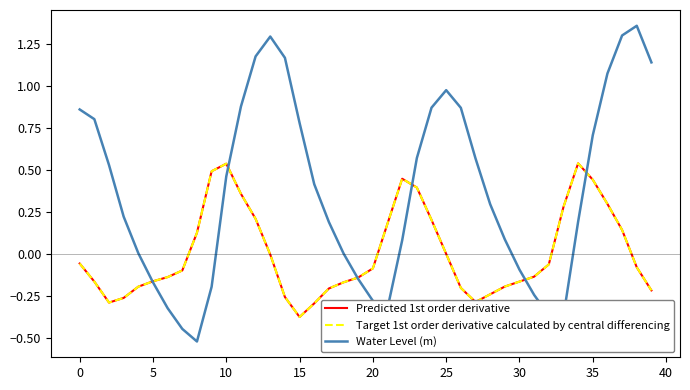

Does the chart have visible grid lines?

No